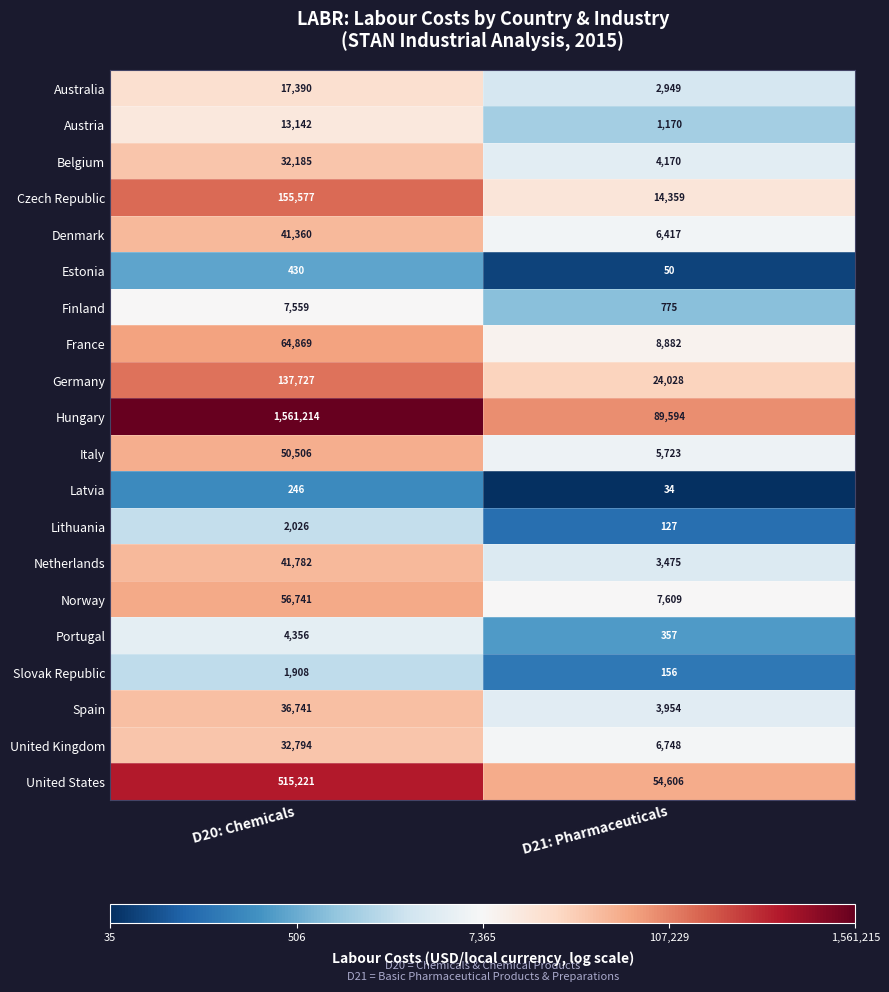

How many distinct data groups are displayed?

20